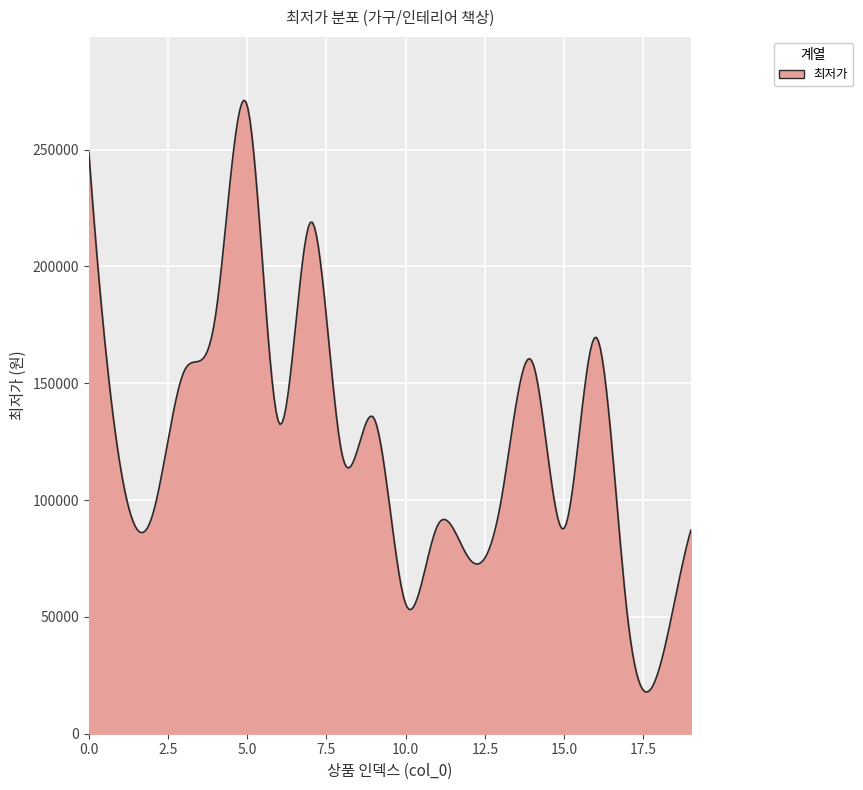

What is the maximum value shown in the chart?

271145.0